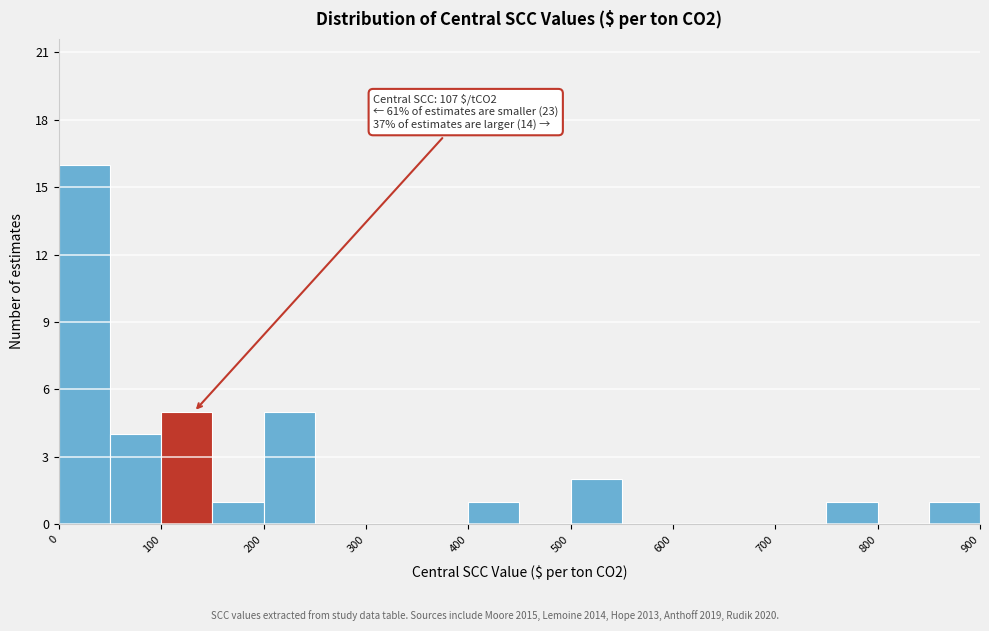

Over which range of the x-axis is the bar tallest?

0 to 50